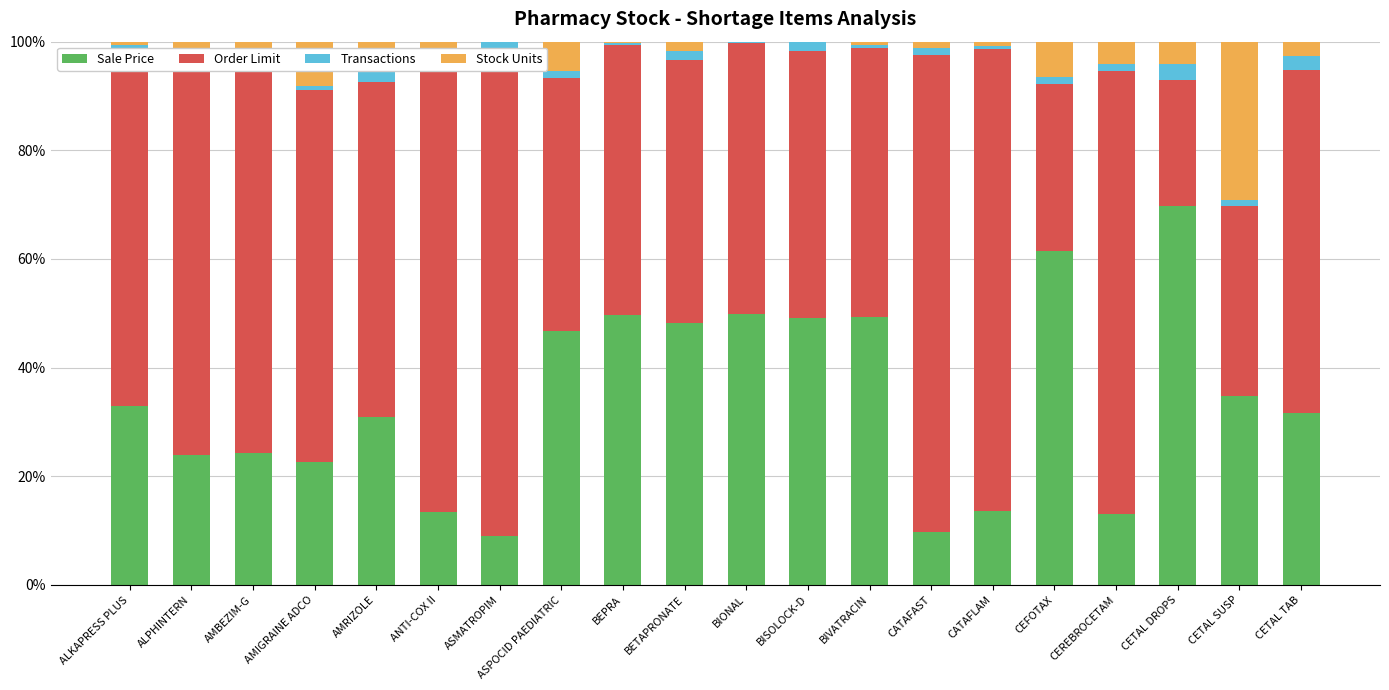

How many series are shown in this chart?

4